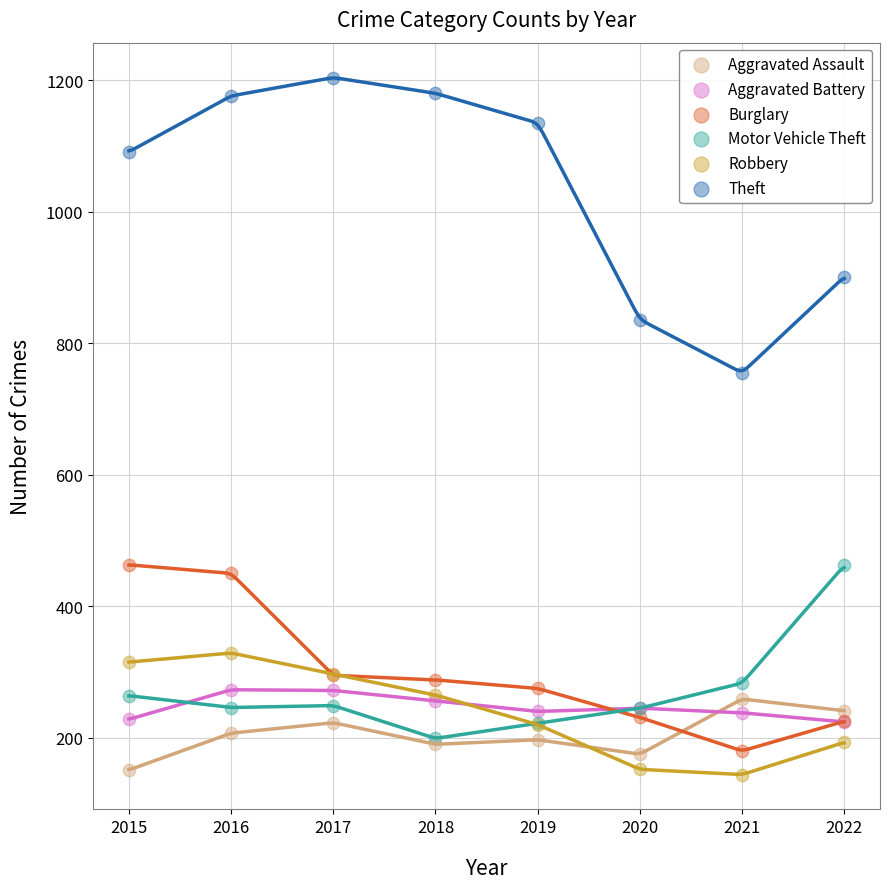

Across all series, what Y value is closest to 674?

755